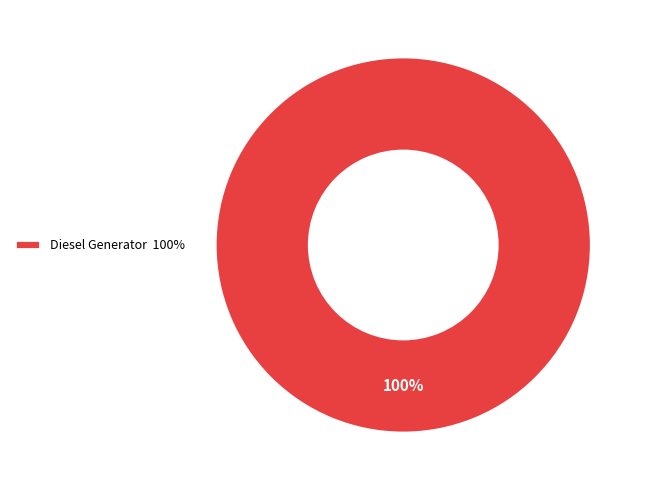

Is it true that Diesel Generator 100% is 100% of the pie?

True